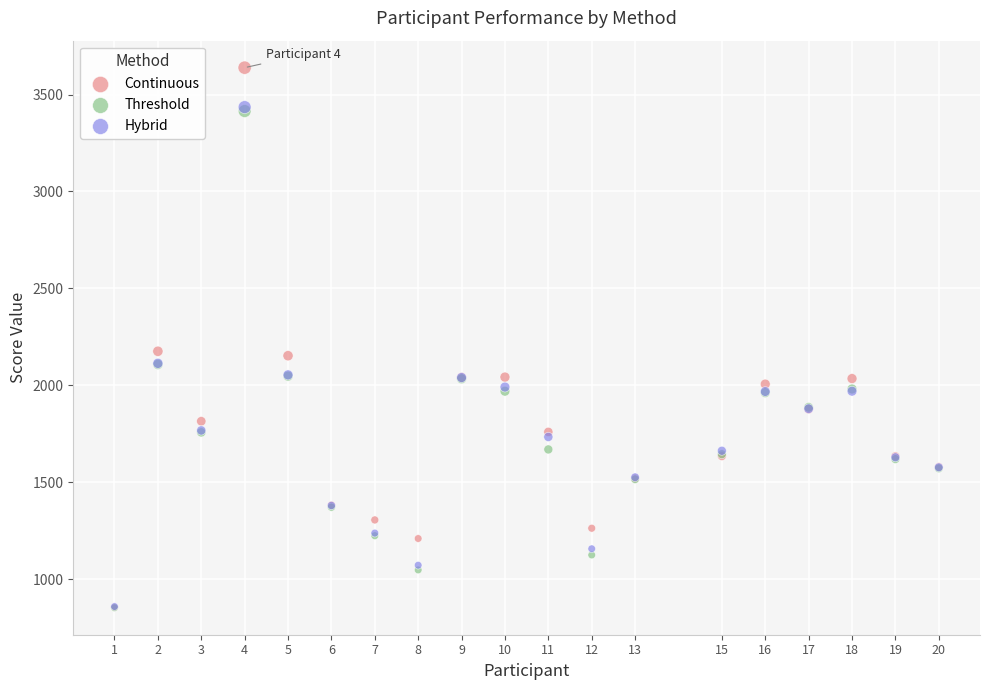

What are all the series names shown in the legend?

Continuous, Threshold, Hybrid